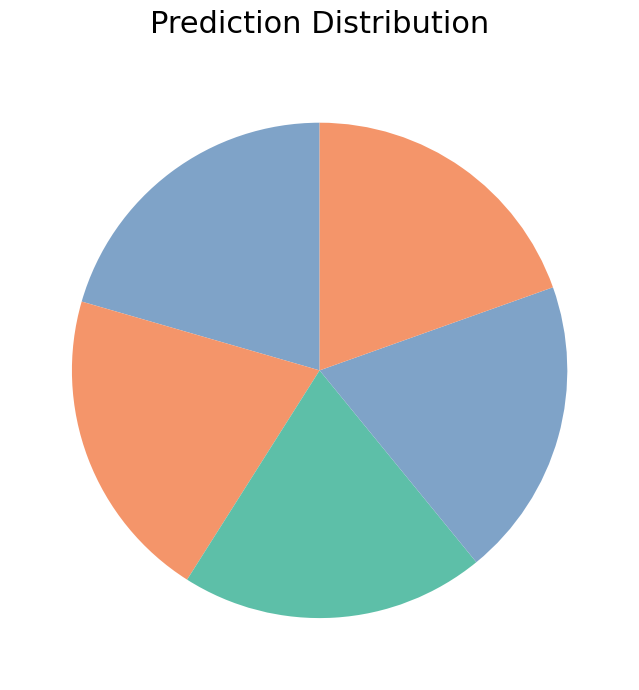

Which slice is the largest?

RUG027.fasta